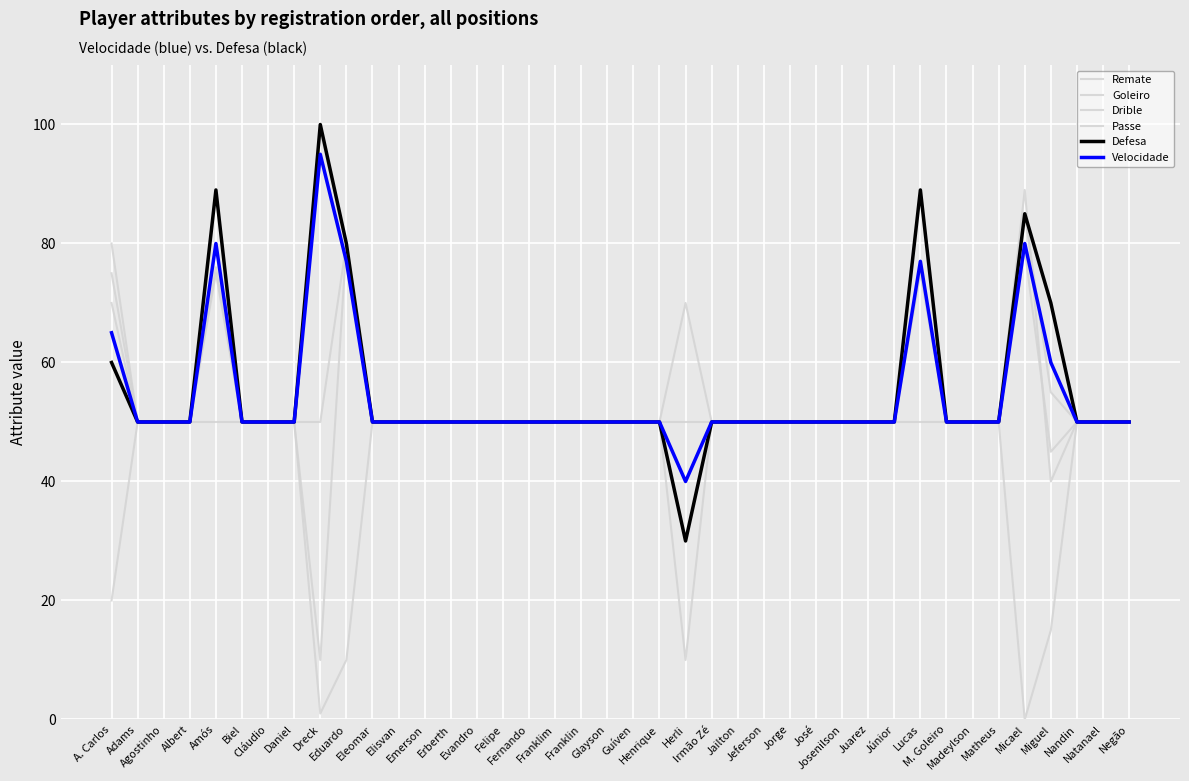

Does the chart have visible grid lines?

Yes